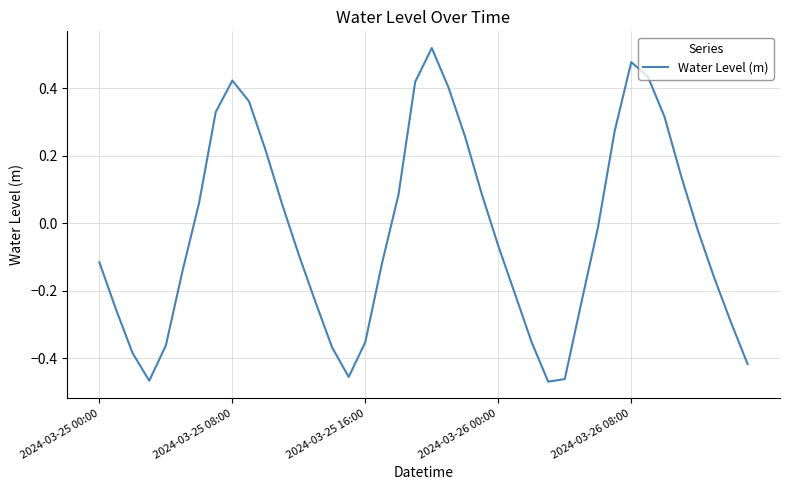

What is the difference between the maximum and minimum values?

1.0